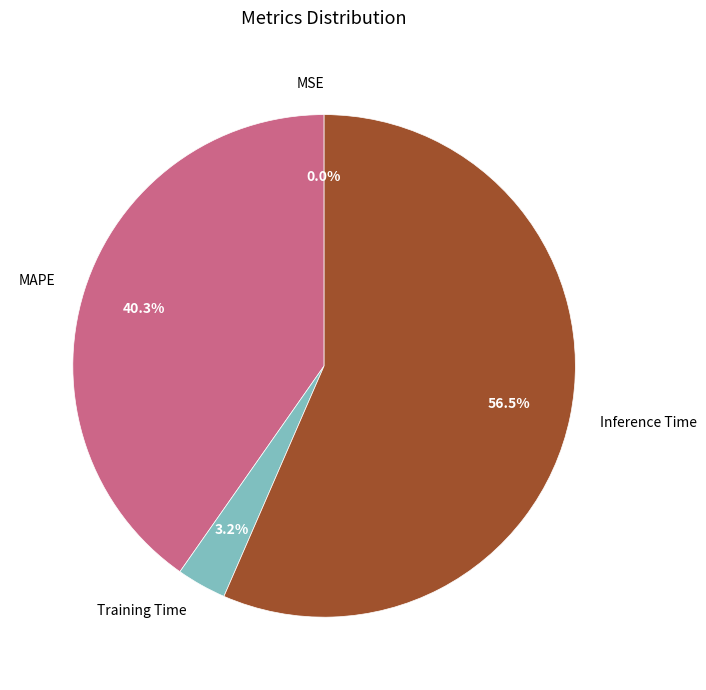

Between Inference Time and Training Time, which is larger?

Inference Time